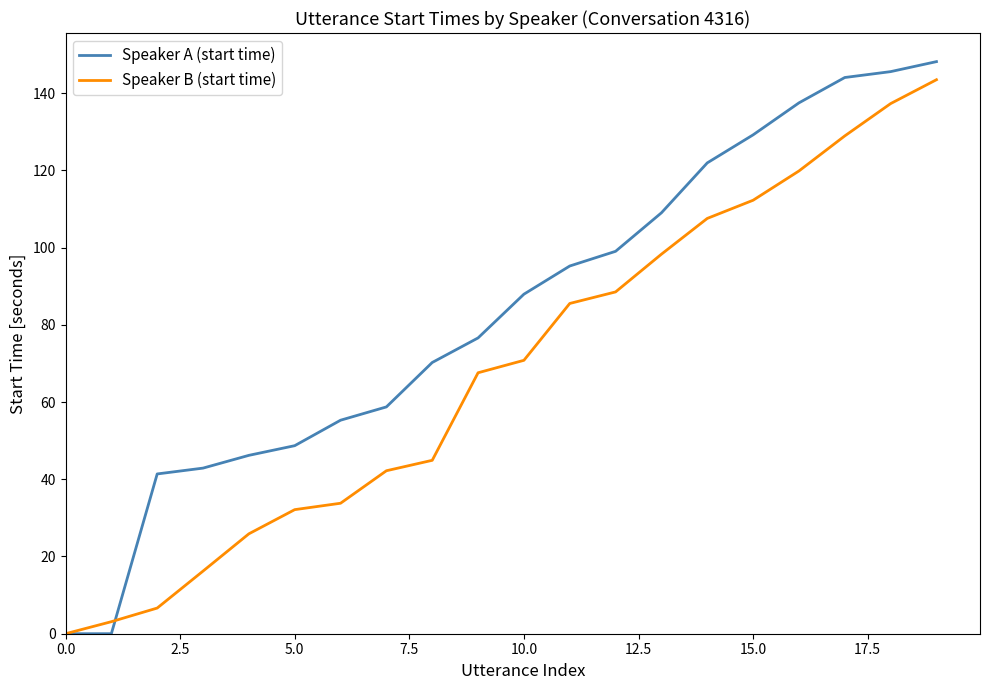

What is the greatest value displayed?

148.1